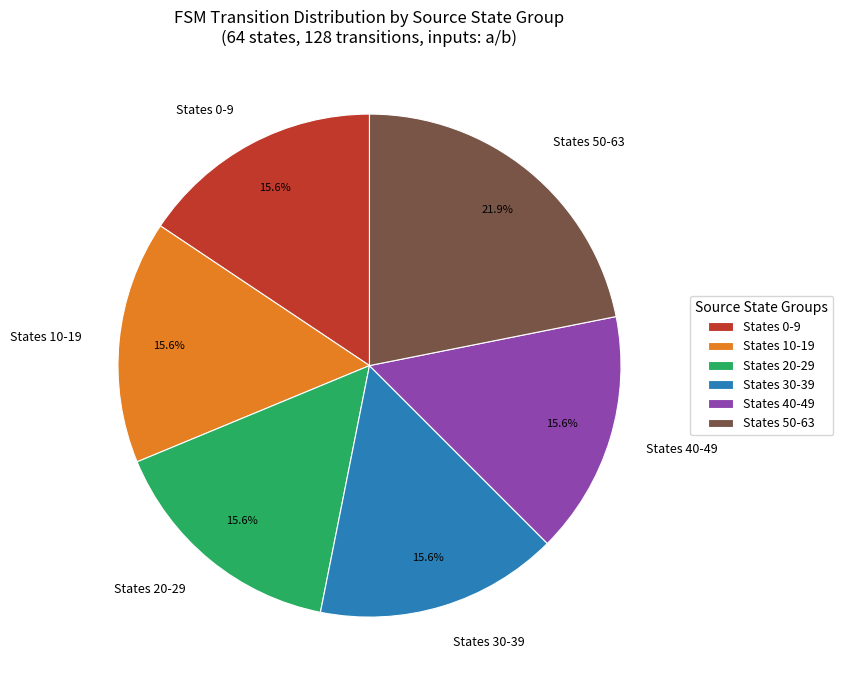

Does any single category account for the majority?

No